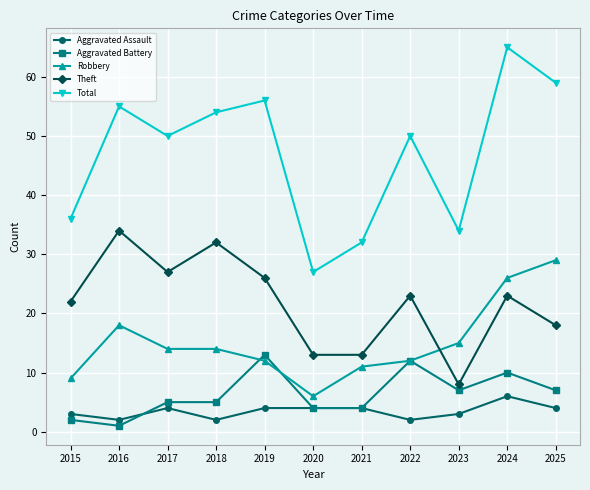

Read the Total value at 2018.

54